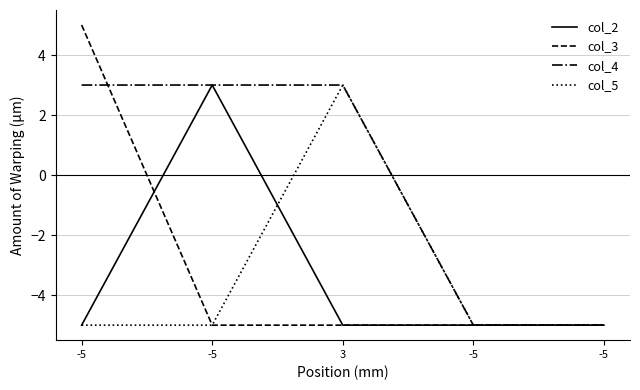

Is the value of col_2 at -5 greater than the value of col_5 at -5?

No